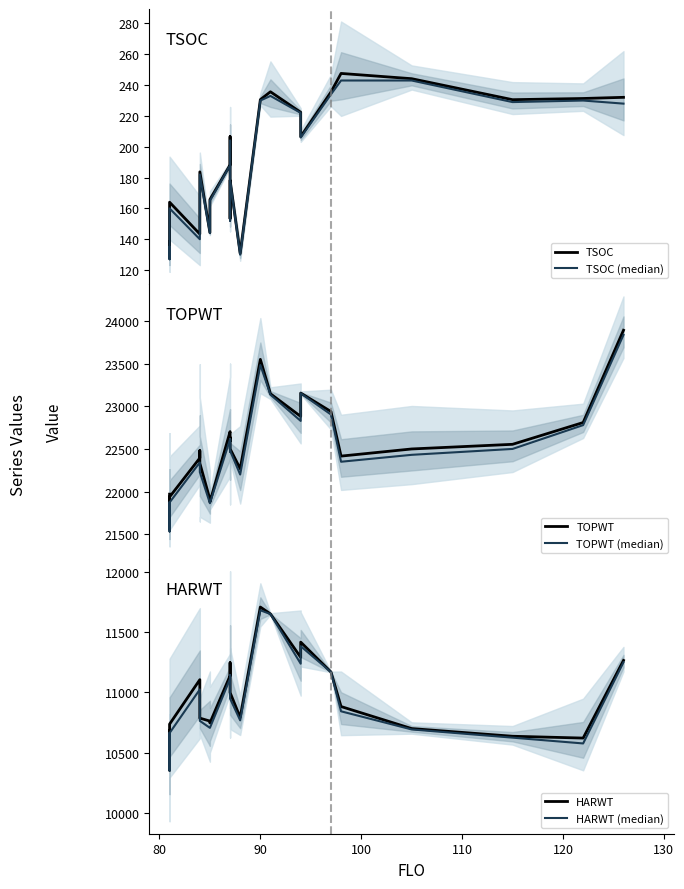

What is the highest value of the TOPWT (median) series?

23838.0